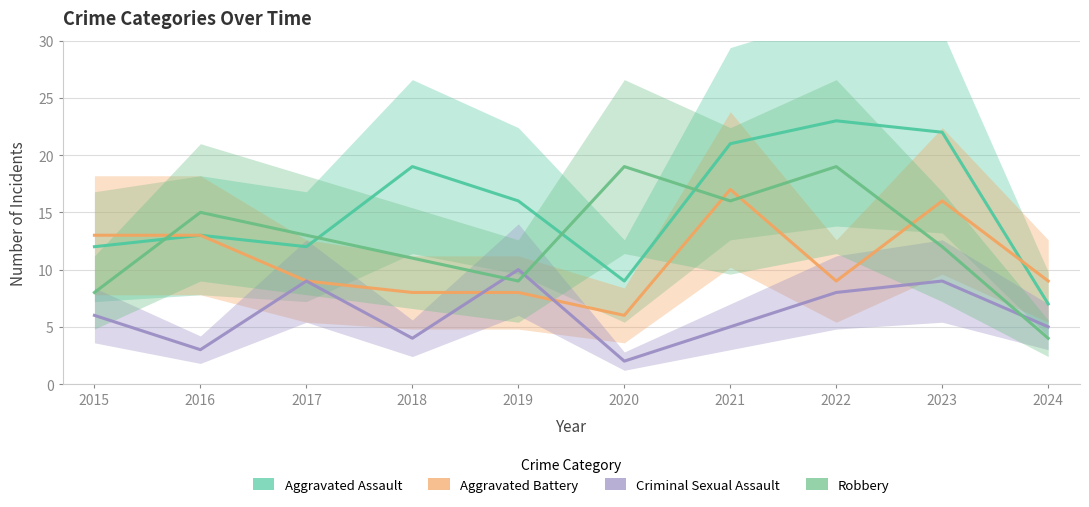

Read the Aggravated Assault value at 2018.

19